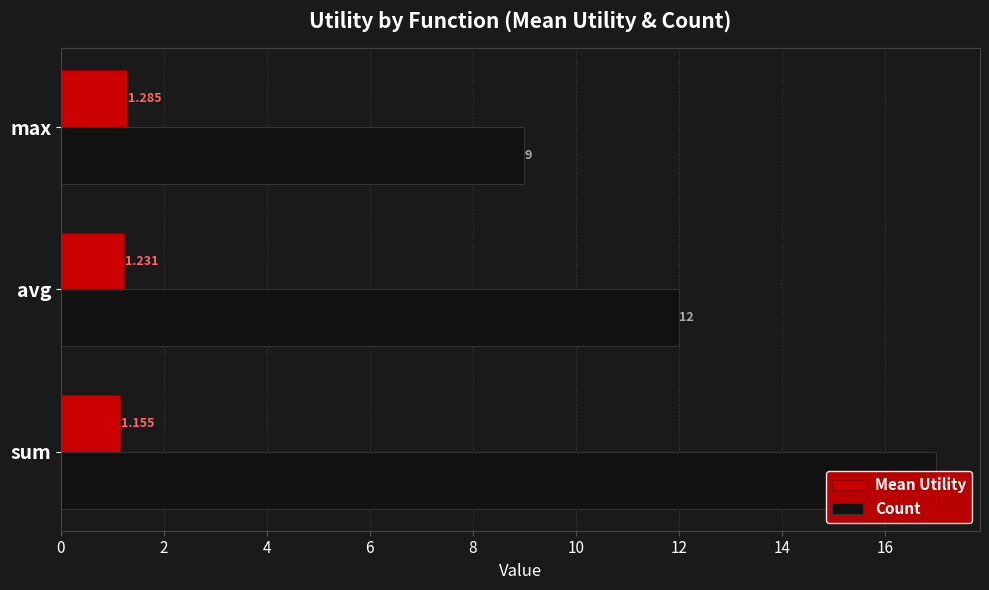

Reading left to right, extract all data points from this chart.

Mean Utility: 1.2	1.2	1.3
Count: 17.0	12.0	9.0